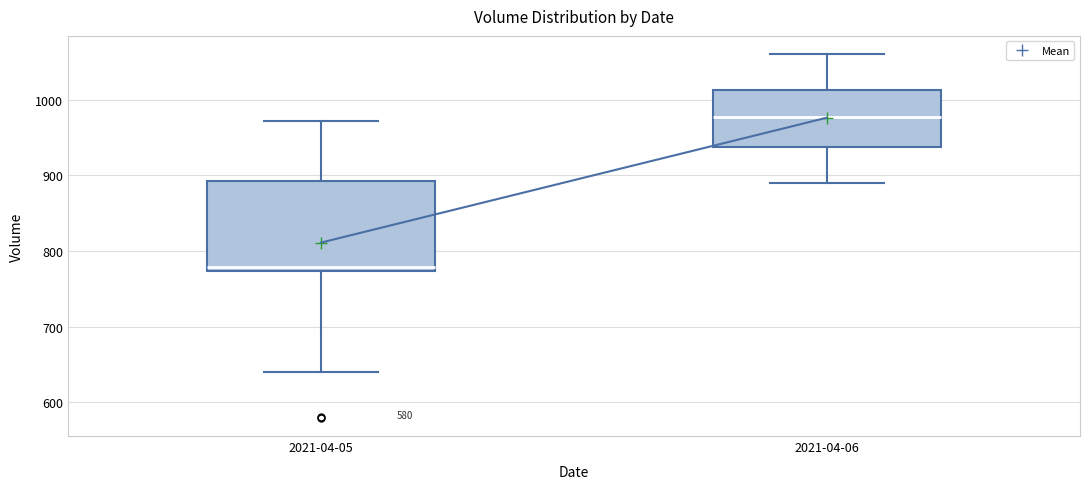

Where is the upper edge of the box for 2021-04-06 on the y-axis? The values are not printed on the chart, so give them approximately, as read against the axis.

1010